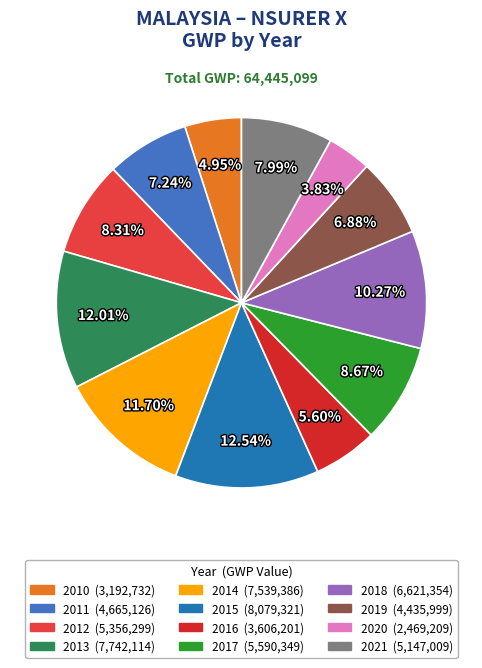

What is the ratio of the value at 2017 to the value at 2015?

0.7